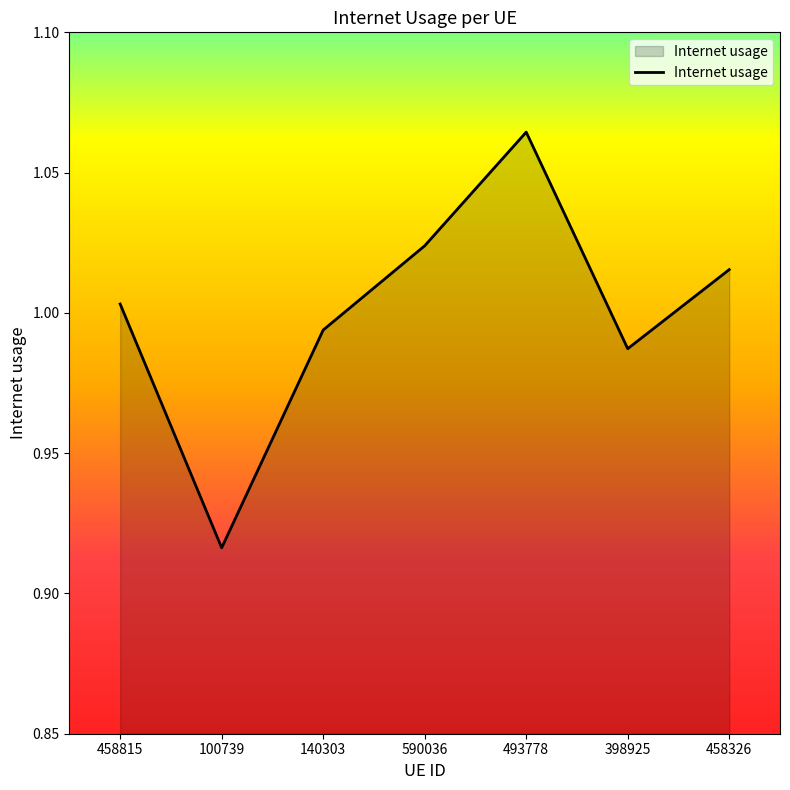

How many interior local peaks (higher than both neighbors) does the data have?

1